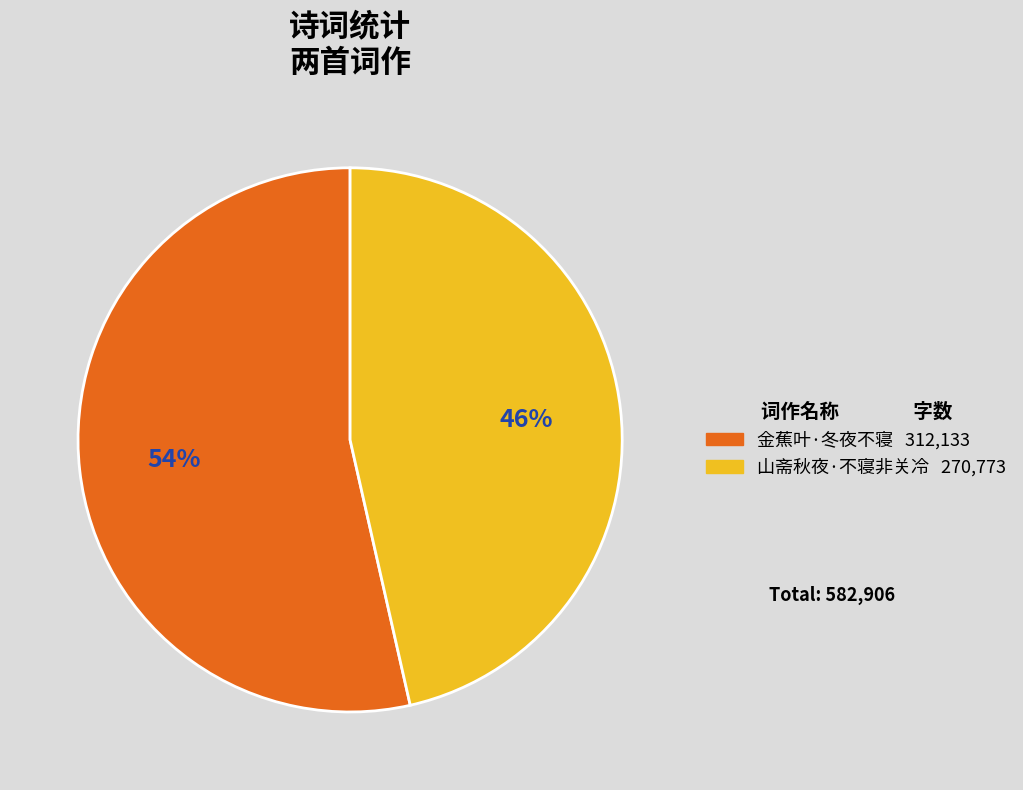

Is the sum of 山斋秋夜·不寝非关冷 and 金蕉叶·冬夜不寝 greater than half?

Yes